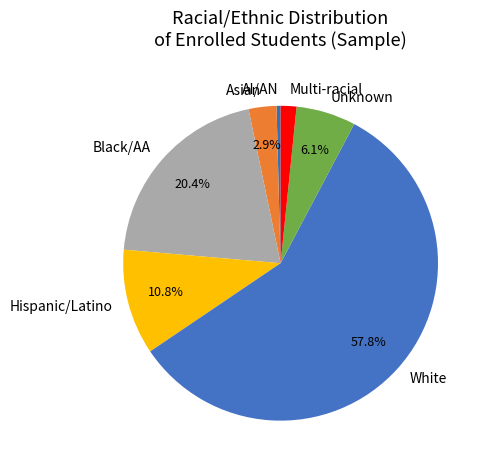

Rank the categories by value from lowest to highest.

AI/AN, Multi-racial, Asian, Unknown, Hispanic/Latino, Black/AA, White